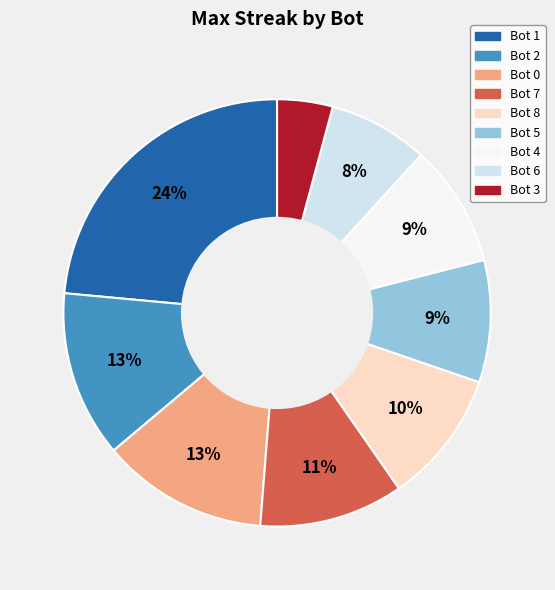

Is there a majority slice in this chart?

No